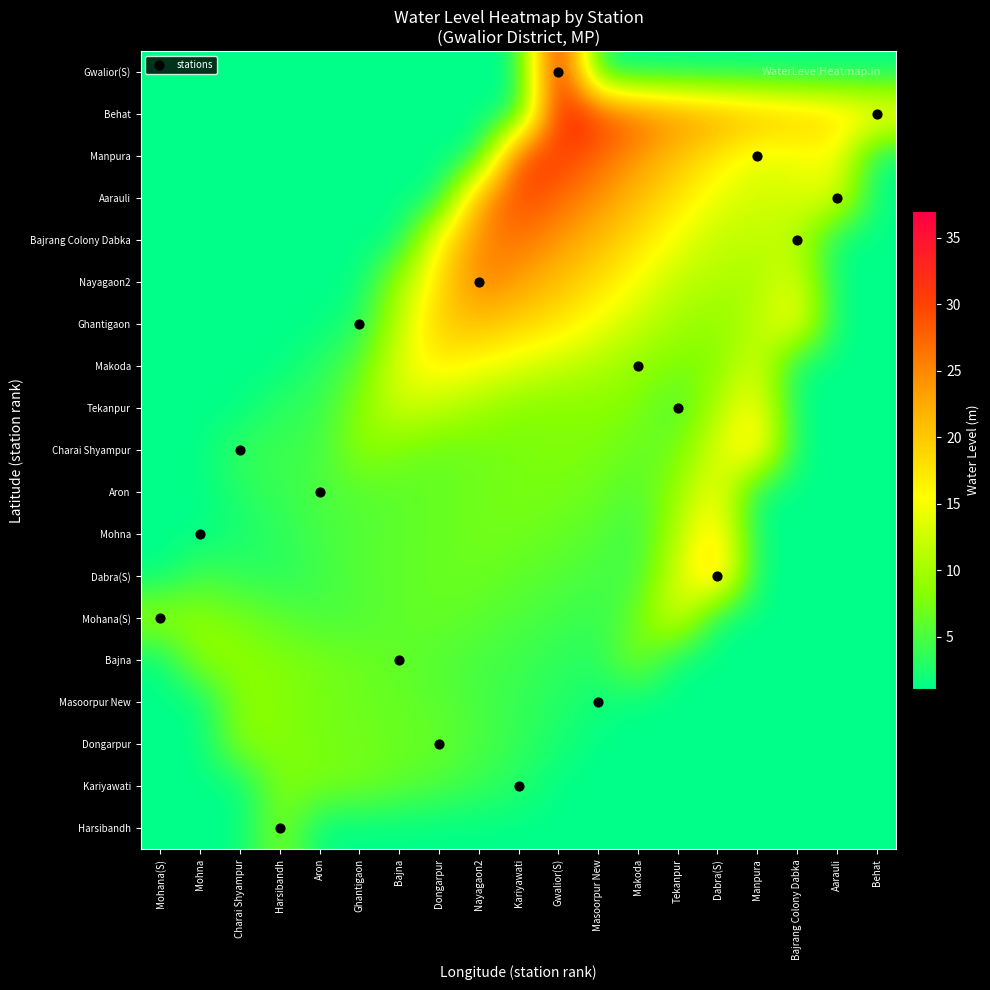

What is the difference between the highest and lowest values at Dabra(S)?

22.2